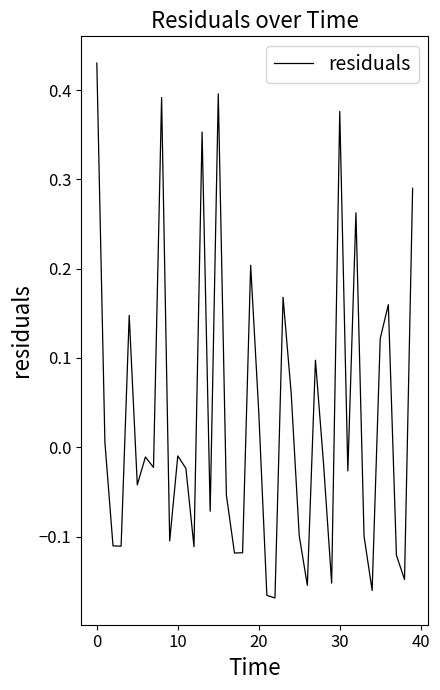

How many distinct data groups are displayed?

1